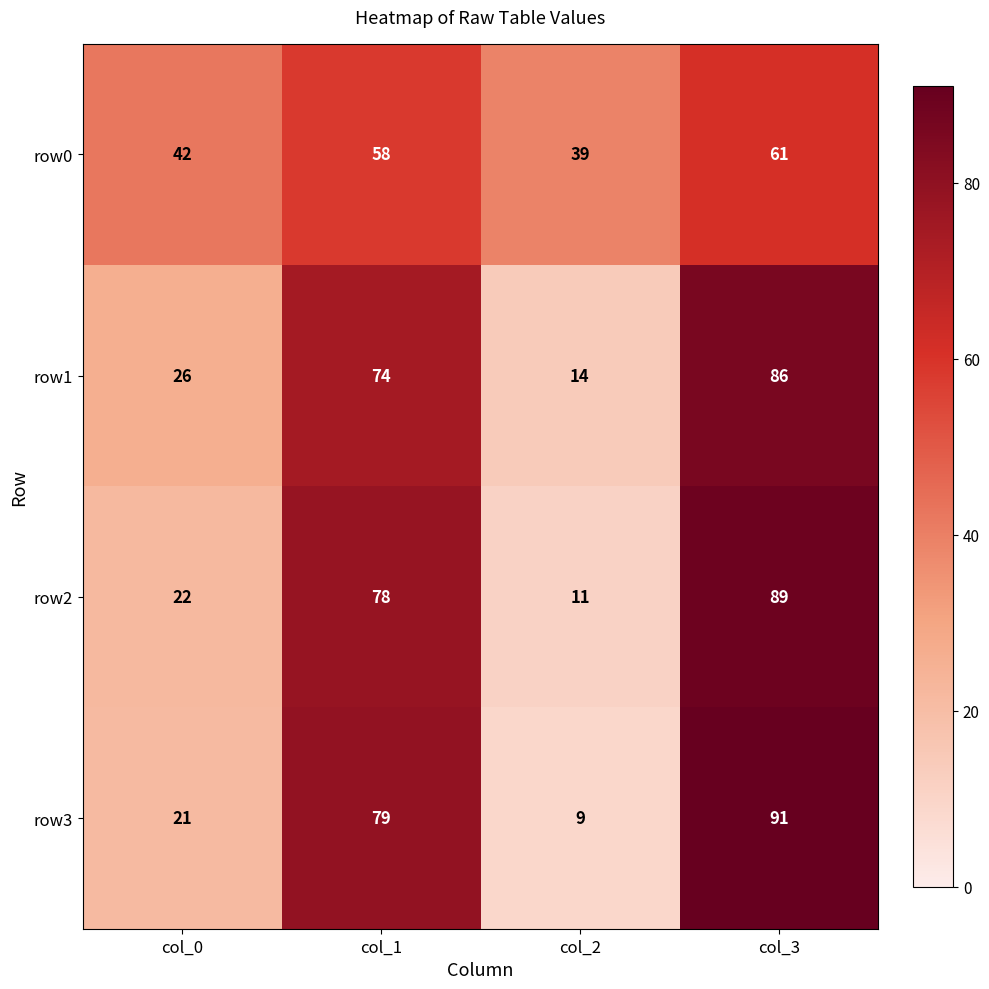

Is it true that row0 equals 61 at col_3?

True